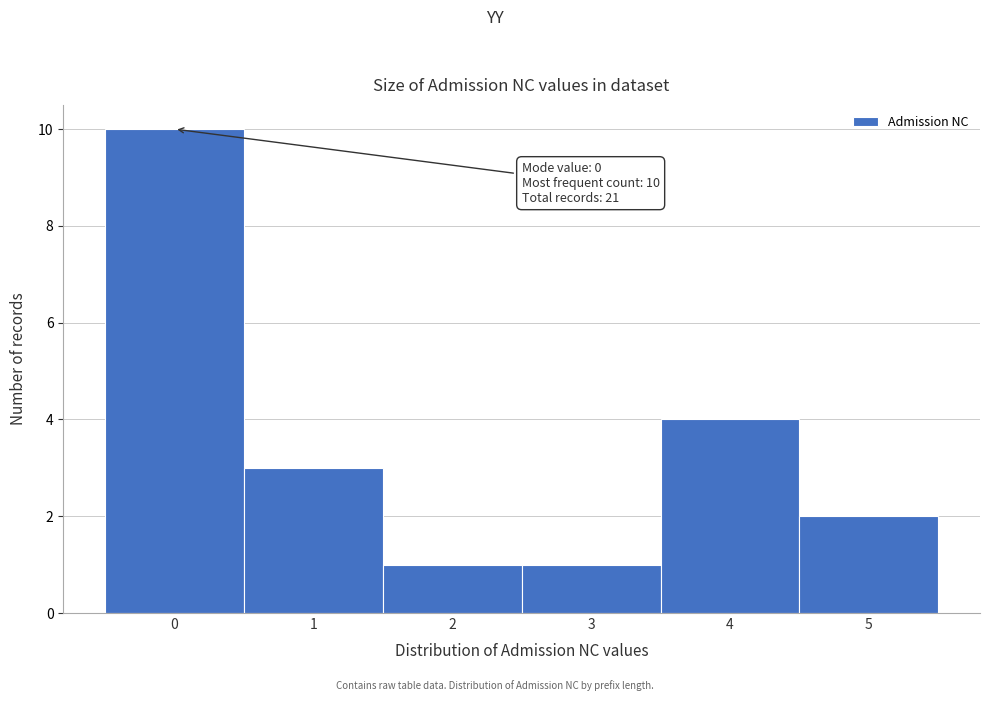

Over which range of the x-axis is the bar tallest?

-0.5 to 0.5